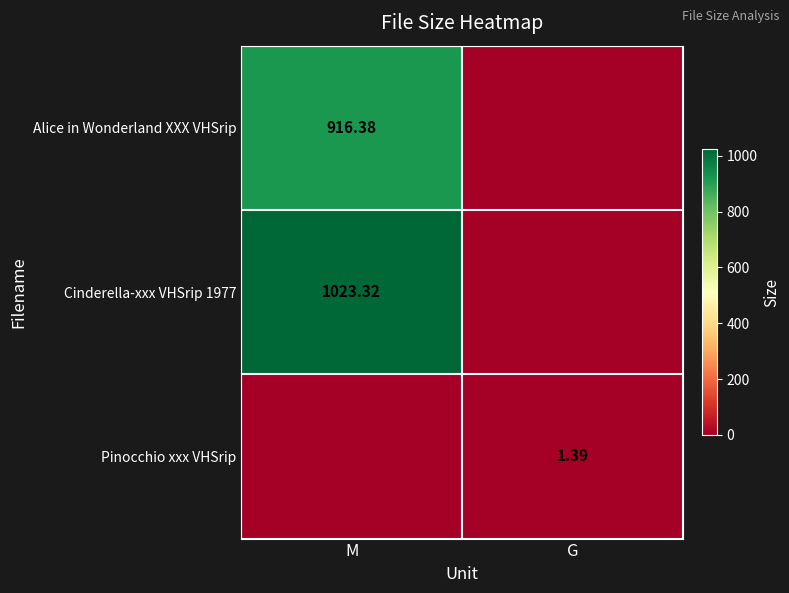

Rank the series at G from lowest to highest value.

Alice in Wonderland XXX VHSrip, Cinderella-xxx VHSrip 1977, Pinocchio xxx VHSrip